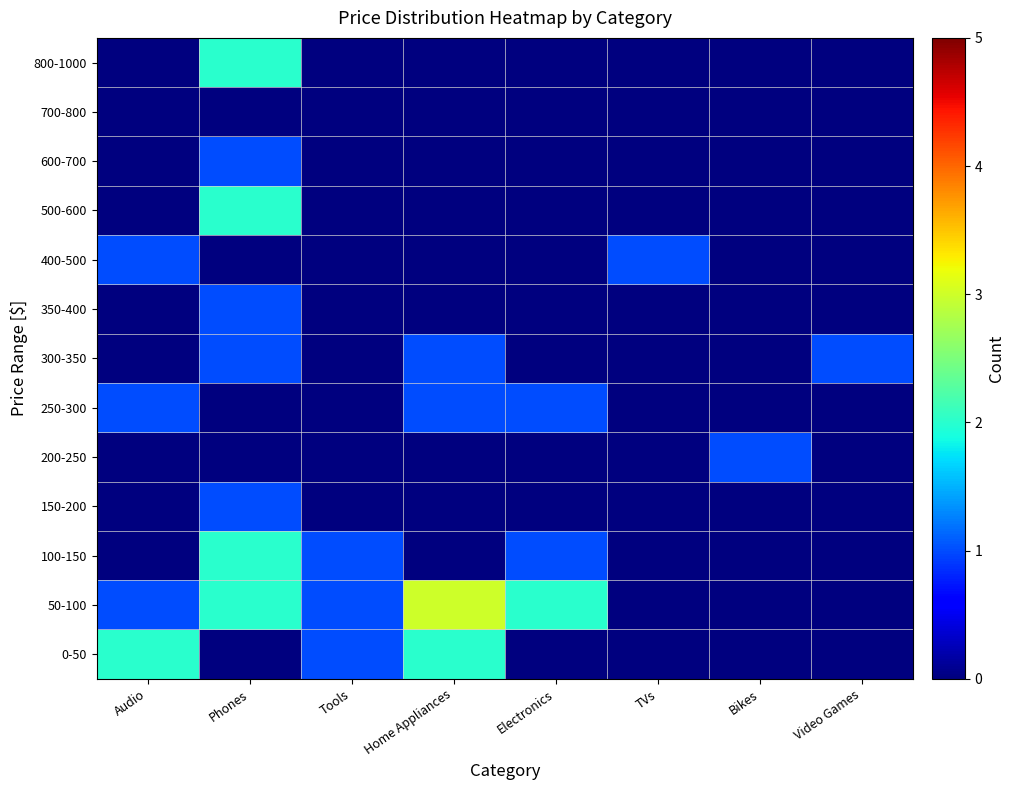

Reading left to right, extract all data points from this chart.

0-50: Audio=2	Phones=0	Tools=1	Home Appliances=2	Electronics=0	TVs=0	Bikes=0	Video Games=0
50-100: Audio=1	Phones=2	Tools=1	Home Appliances=3	Electronics=2	TVs=0	Bikes=0	Video Games=0
100-150: Audio=0	Phones=2	Tools=1	Home Appliances=0	Electronics=1	TVs=0	Bikes=0	Video Games=0
150-200: Audio=0	Phones=1	Tools=0	Home Appliances=0	Electronics=0	TVs=0	Bikes=0	Video Games=0
200-250: Audio=0	Phones=0	Tools=0	Home Appliances=0	Electronics=0	TVs=0	Bikes=1	Video Games=0
250-300: Audio=1	Phones=0	Tools=0	Home Appliances=1	Electronics=1	TVs=0	Bikes=0	Video Games=0
300-350: Audio=0	Phones=1	Tools=0	Home Appliances=1	Electronics=0	TVs=0	Bikes=0	Video Games=1
350-400: Audio=0	Phones=1	Tools=0	Home Appliances=0	Electronics=0	TVs=0	Bikes=0	Video Games=0
400-500: Audio=1	Phones=0	Tools=0	Home Appliances=0	Electronics=0	TVs=1	Bikes=0	Video Games=0
500-600: Audio=0	Phones=2	Tools=0	Home Appliances=0	Electronics=0	TVs=0	Bikes=0	Video Games=0
600-700: Audio=0	Phones=1	Tools=0	Home Appliances=0	Electronics=0	TVs=0	Bikes=0	Video Games=0
700-800: Audio=0	Phones=0	Tools=0	Home Appliances=0	Electronics=0	TVs=0	Bikes=0	Video Games=0
800-1000: Audio=0	Phones=2	Tools=0	Home Appliances=0	Electronics=0	TVs=0	Bikes=0	Video Games=0